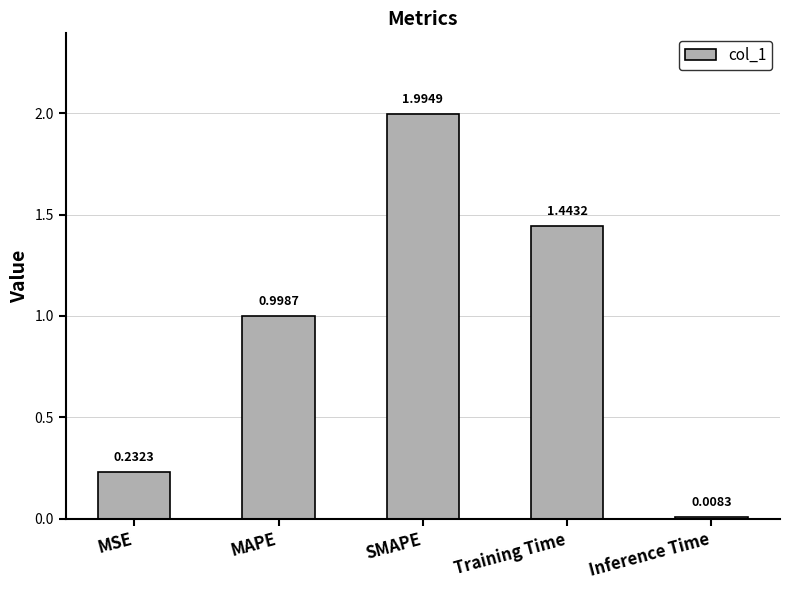

Count the number of data series in this chart.

1